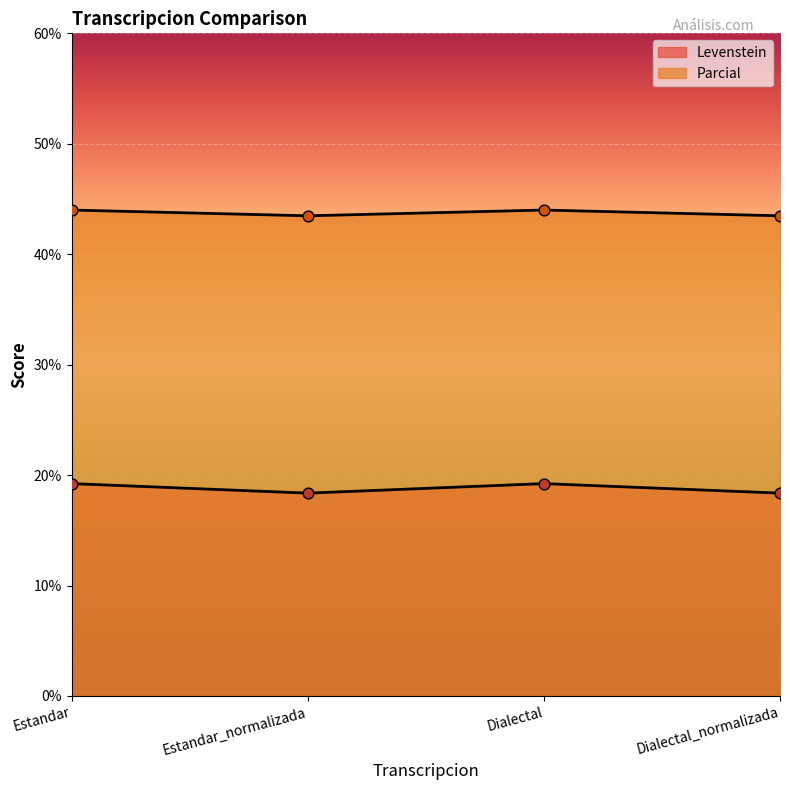

Which series contains the lowest Y value?

Levenstein